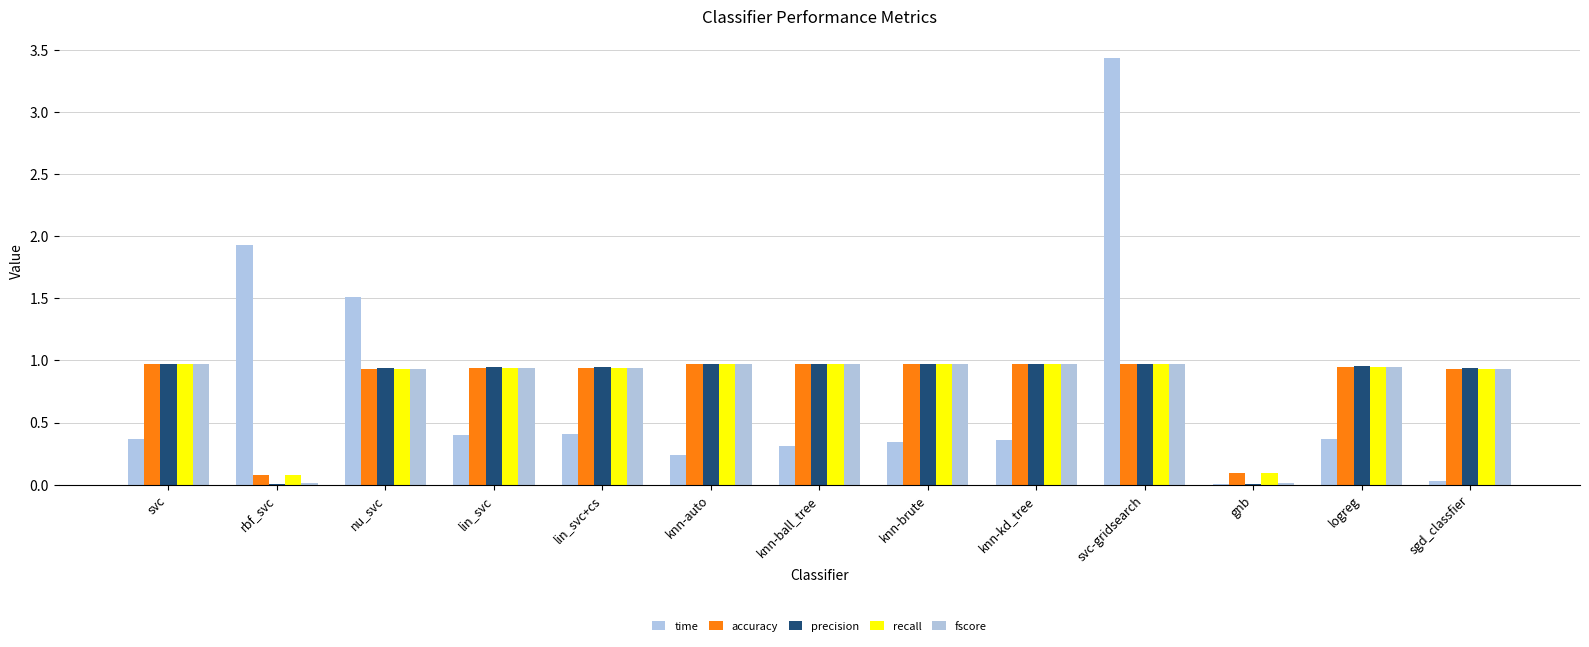

Where is precision nearest to the value 0?

rbf_svc